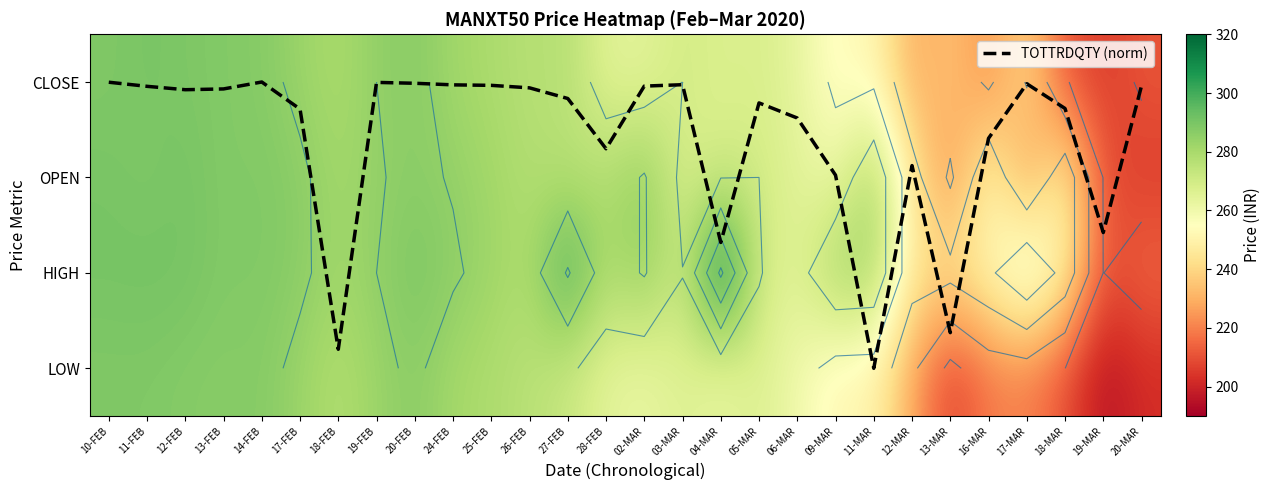

Between 13-MAR and 17-FEB, which is larger?

13-MAR